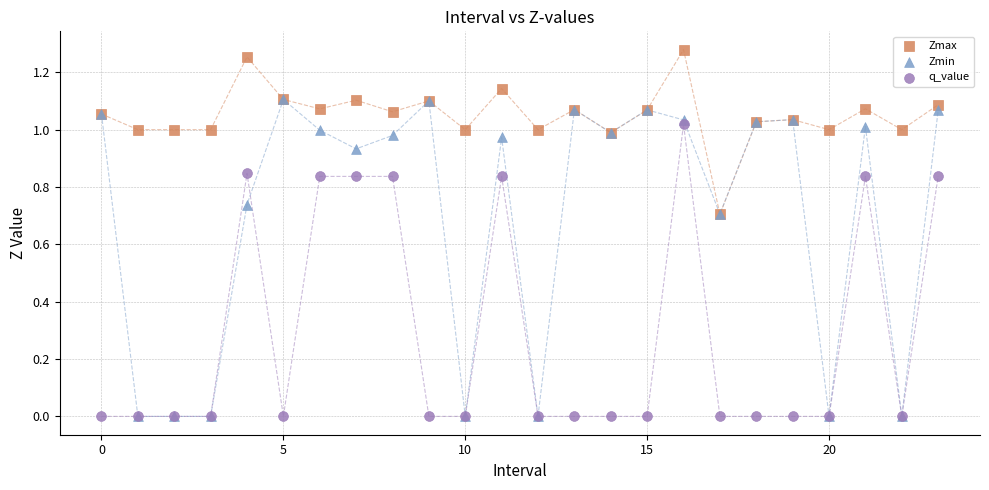

What are all the series names shown in the legend?

Zmax, Zmin, q_value